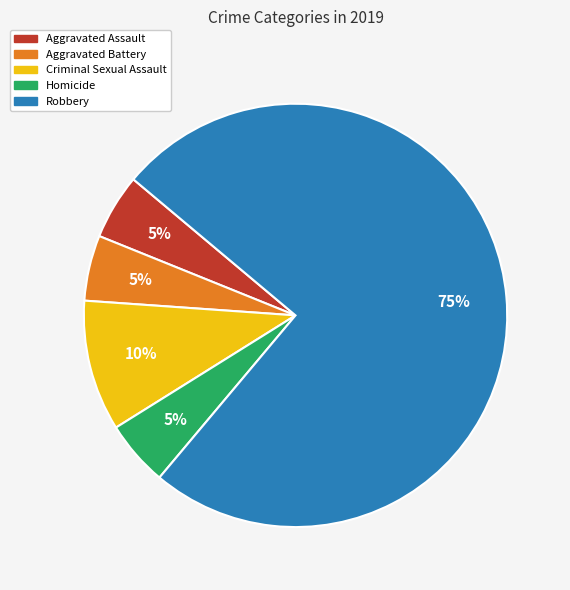

Which category has the biggest portion of the pie?

Robbery